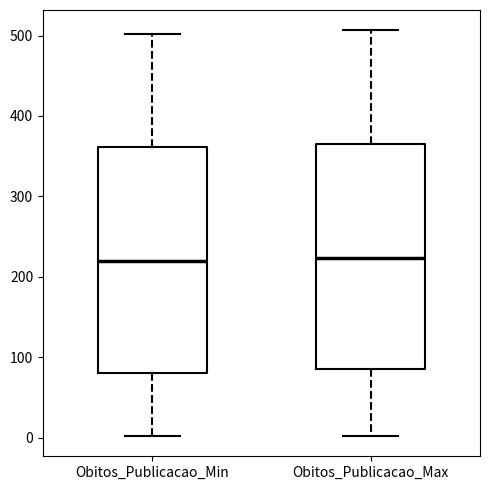

Where does the lower whisker of the box for Obitos_Publicacao_Max end on the y-axis? The values are not printed on the chart, so give them approximately, as read against the axis.

0